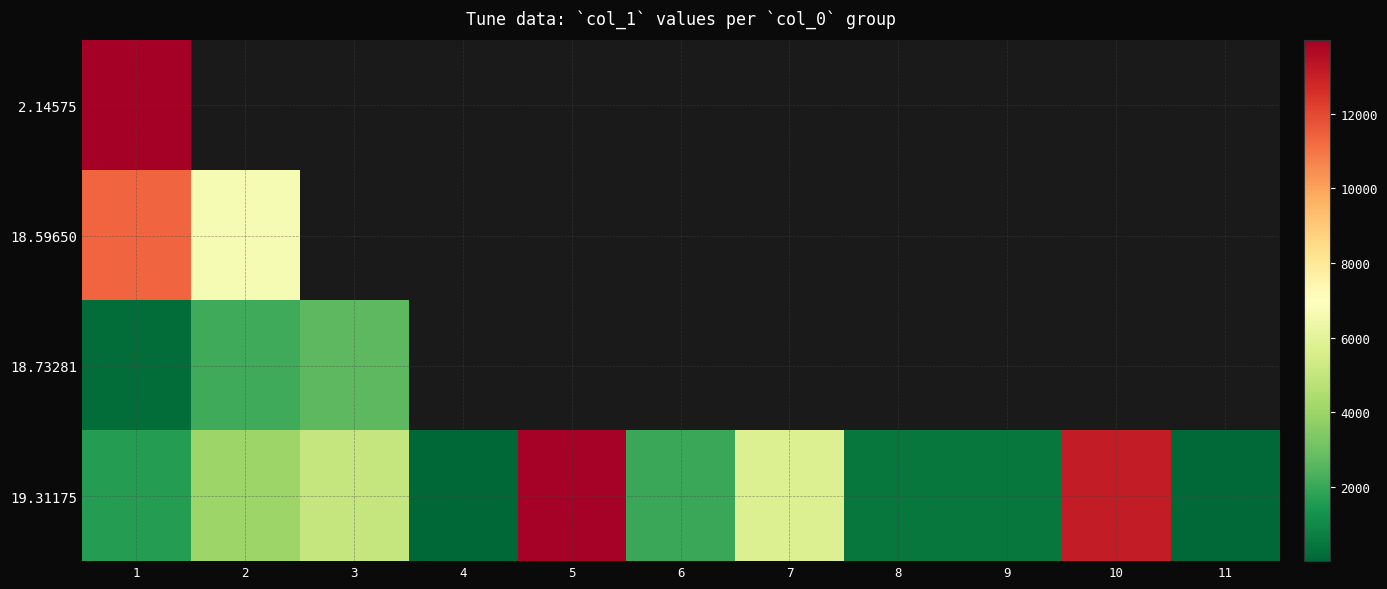

At which category does the chart reach its minimum across all series?

4